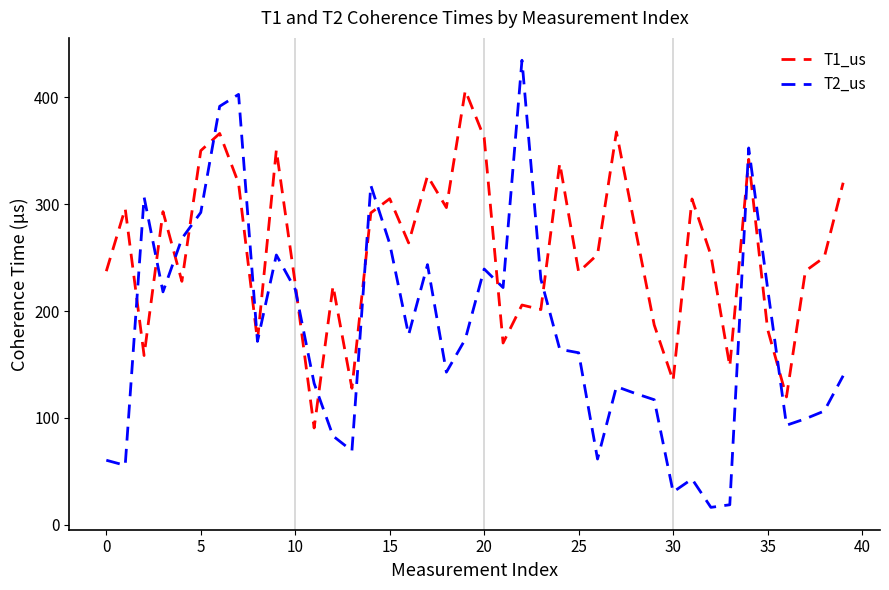

List the series in order of their peak value, lowest first.

T1_us, T2_us